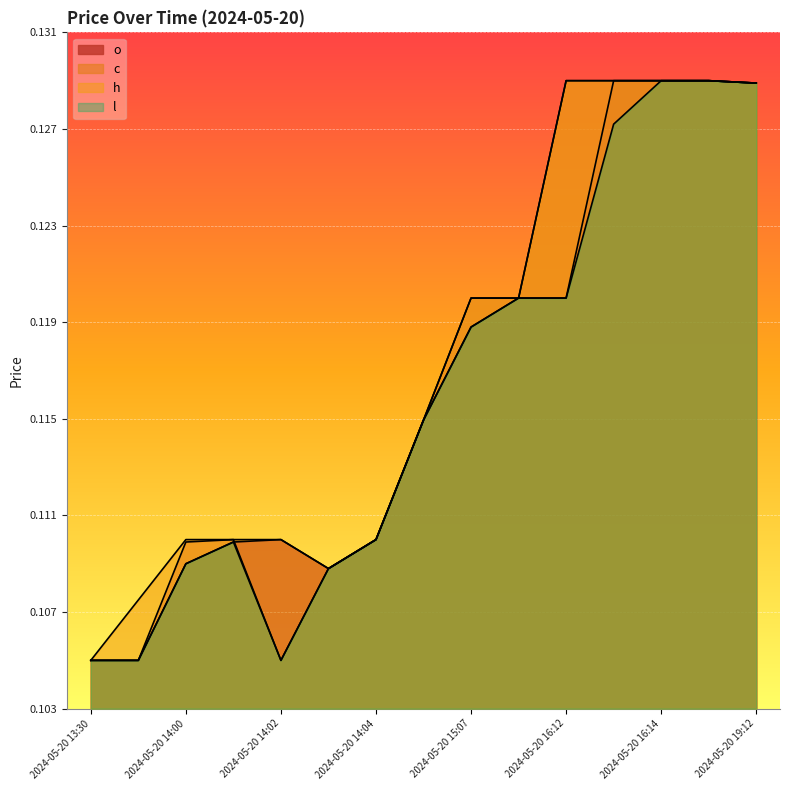

In o, how many points are lower than both neighbors (excluding endpoints)?

1